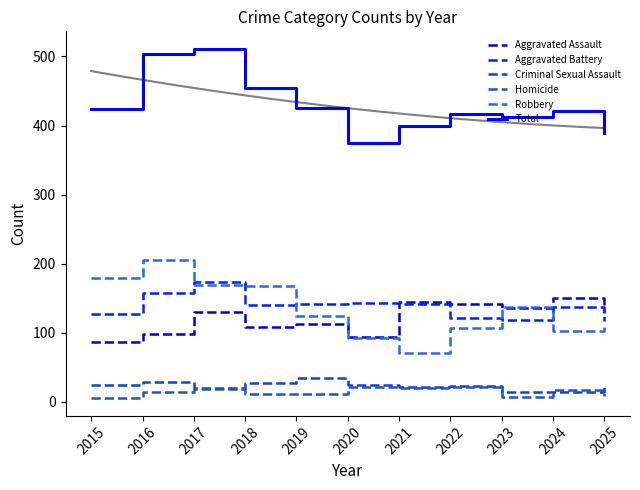

The Aggravated Battery series shows 174 at 2017. True or false?

True